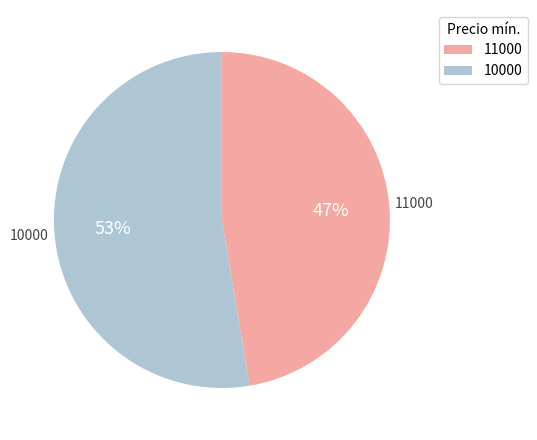

Is there a majority slice in this chart?

Yes